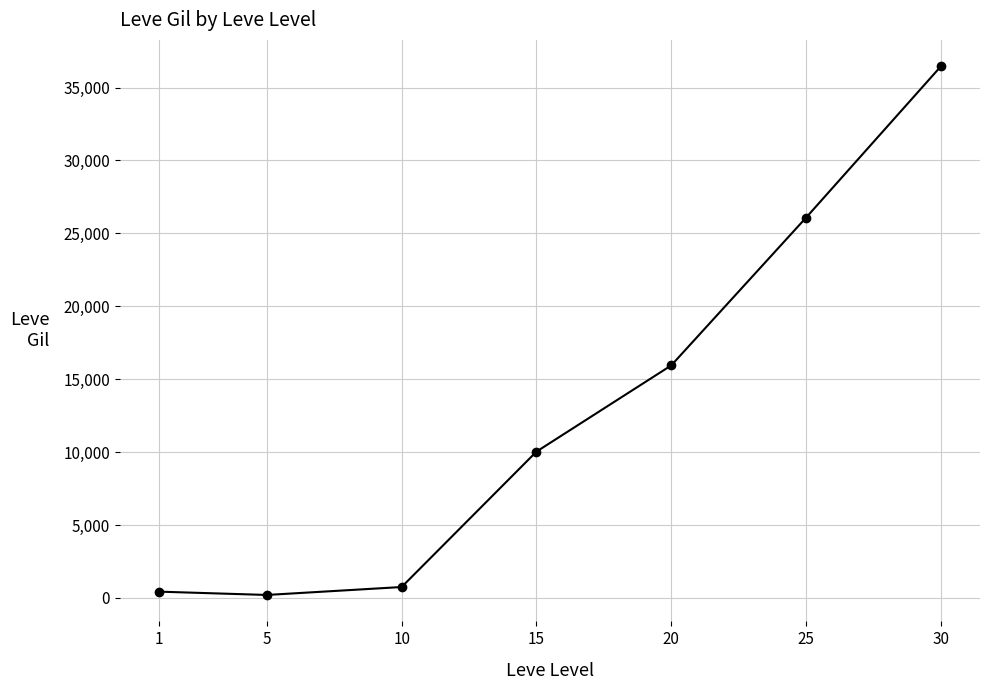

Count the number of data series in this chart.

1